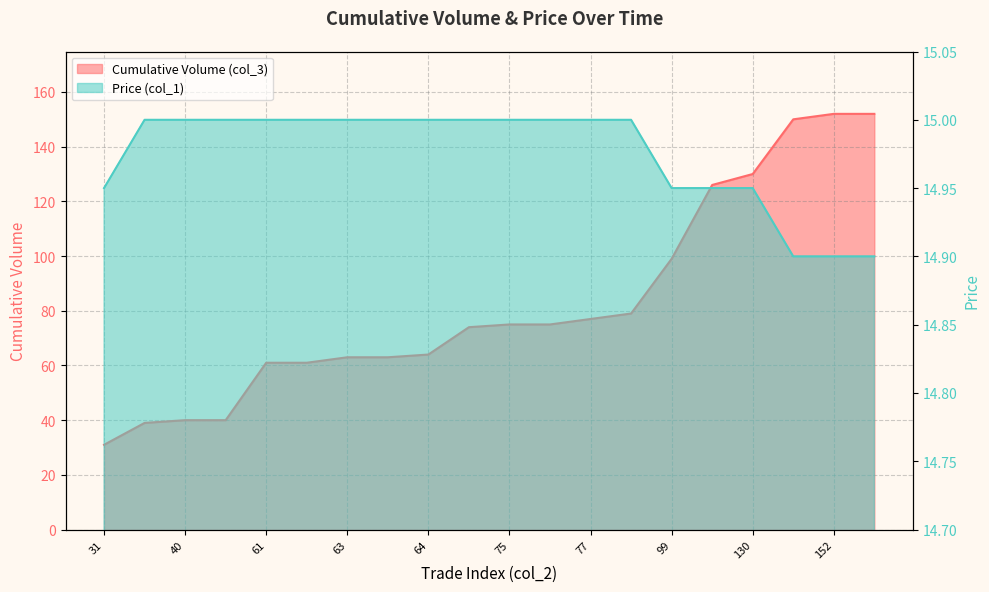

True or false: Cumulative Volume (col_3) has a value of 85.9 at 130.

False